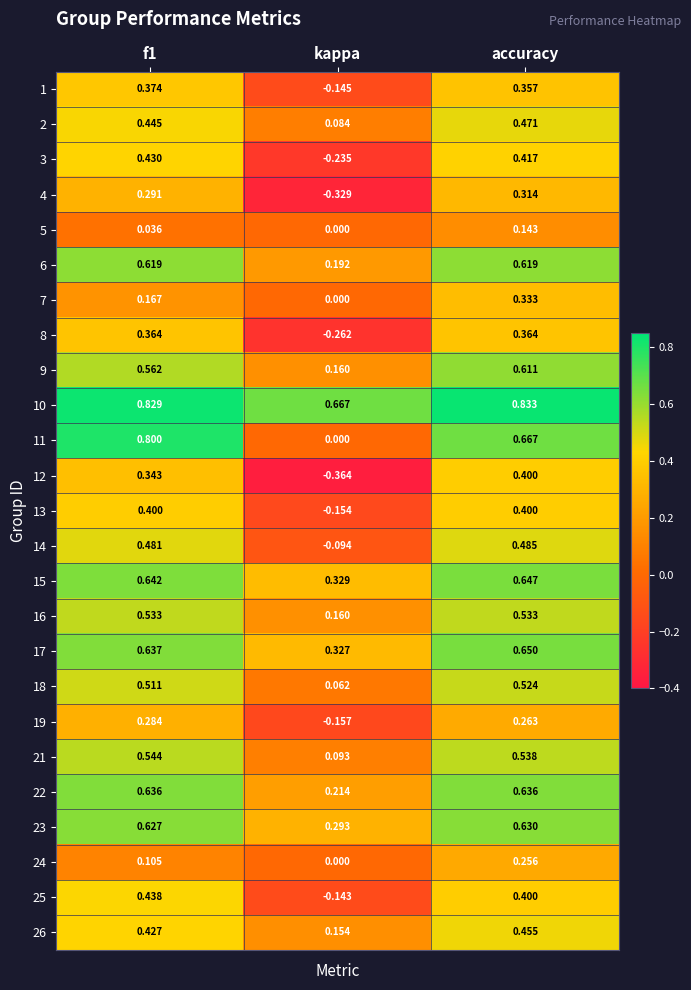

Is the value of 16 at kappa greater than the value of 9 at accuracy?

No